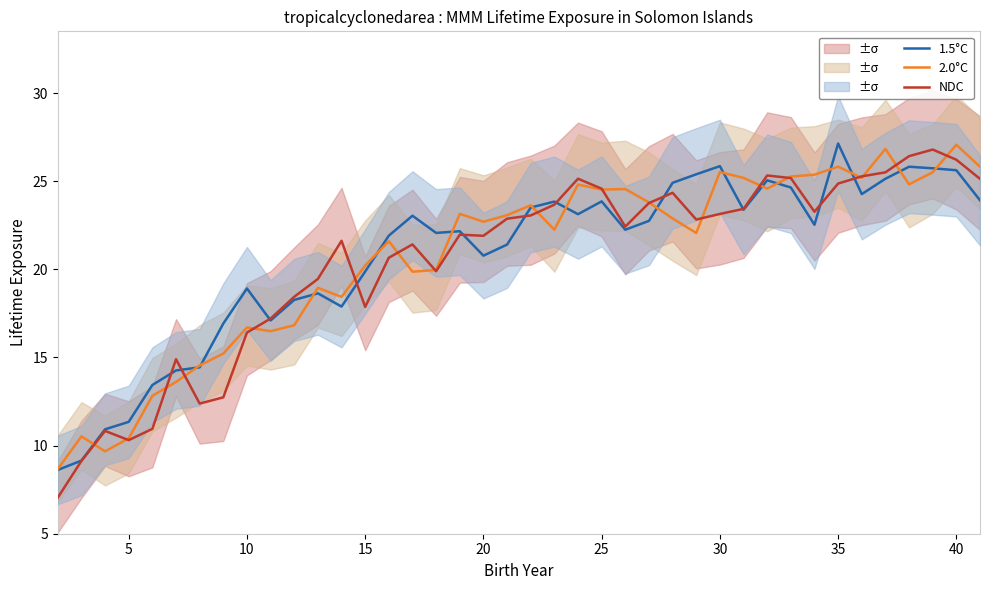

What is the maximum value for 2.0°C?

27.1